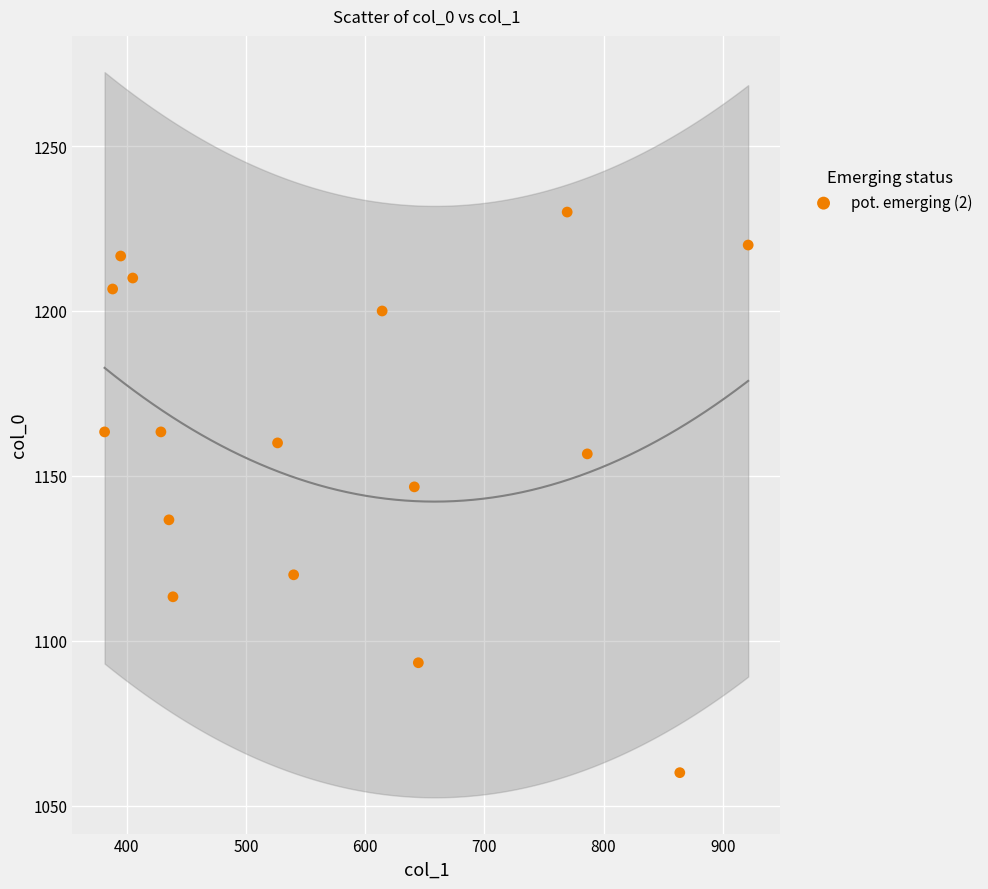

What is the range of X values (max minus min)?

540.0